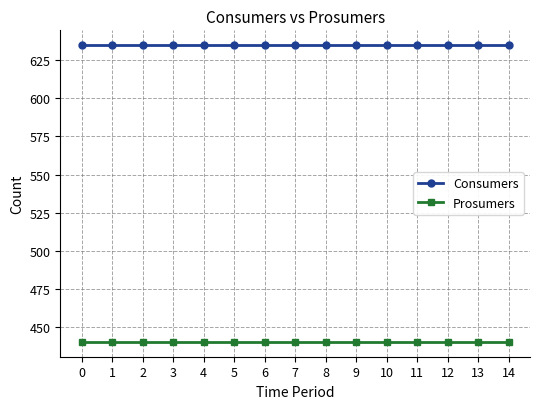

What is the total value across all series at 10?

1075